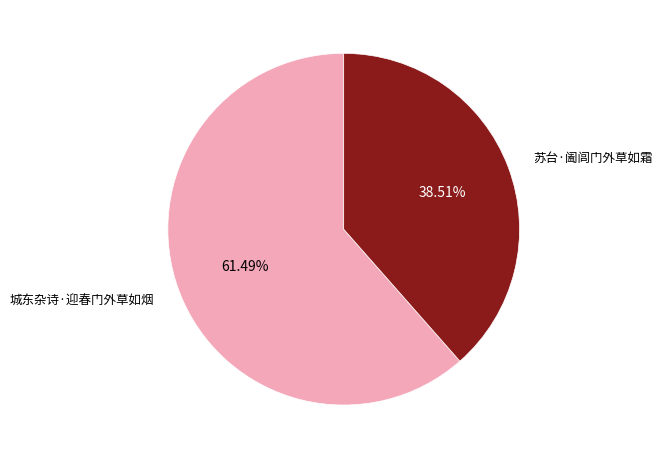

Is 苏台·阖闾门外草如霜 the majority of the pie?

No